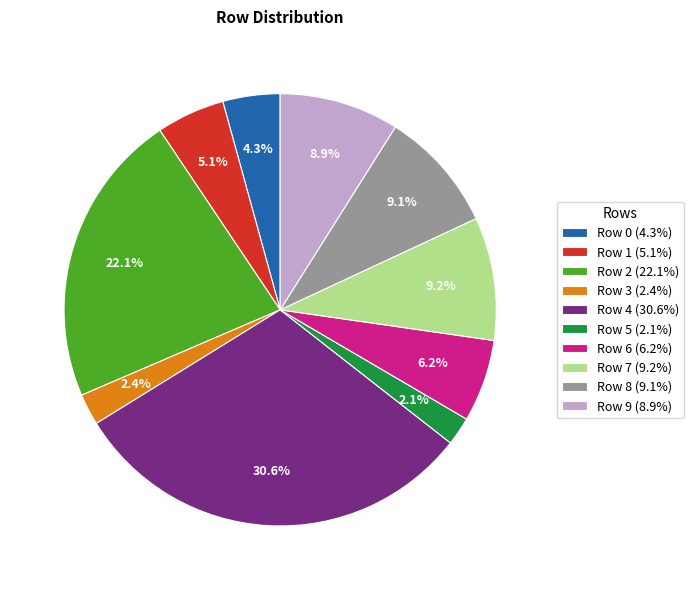

Is there any slice that represents more than half of the pie?

No